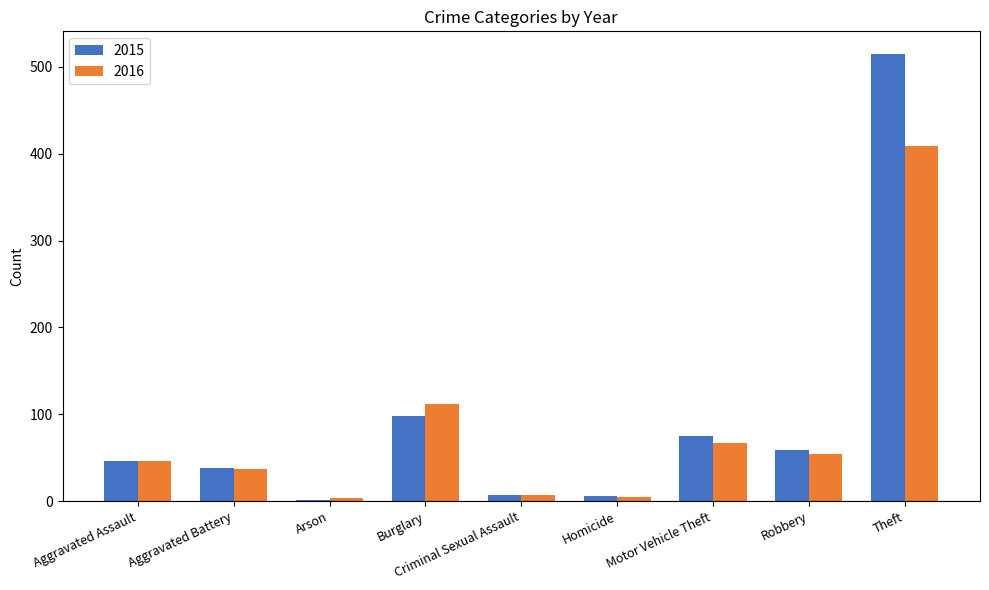

The 2015 series shows 36 at Burglary. True or false?

False